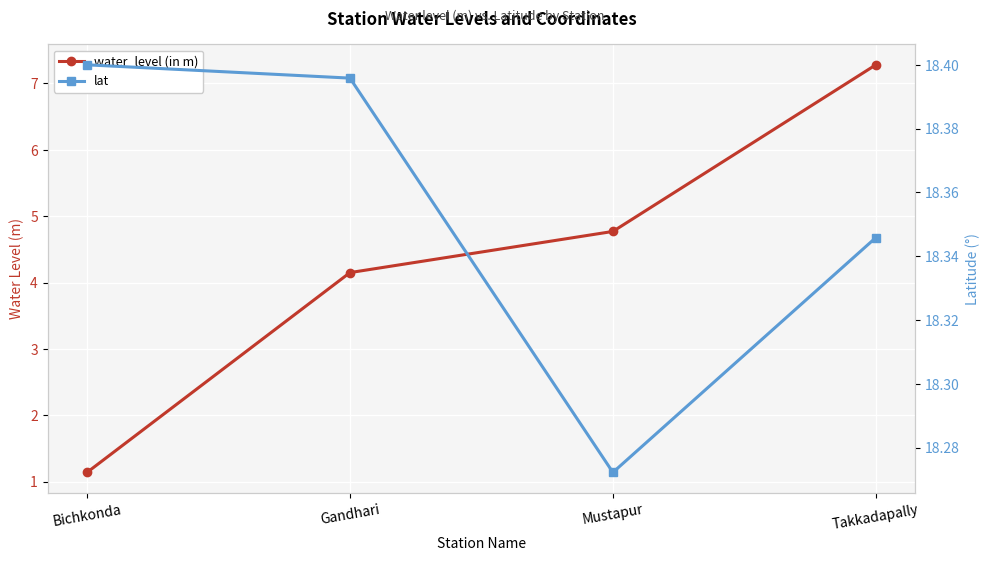

Between Mustapur and Gandhari, which is larger?

Mustapur